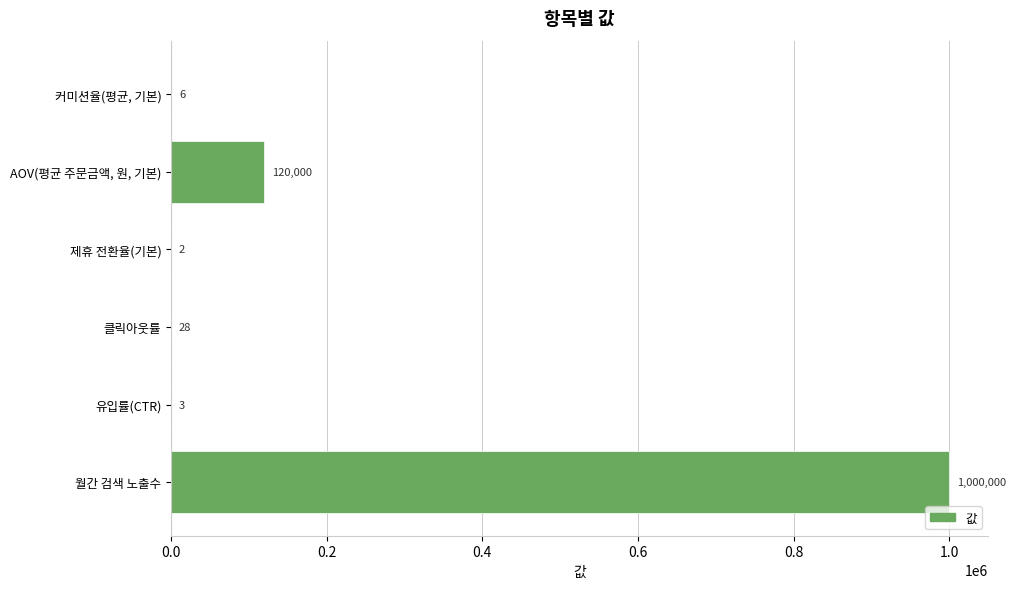

What is the change in value from 클릭아웃률 to 커미션율(평균, 기본)?

-22